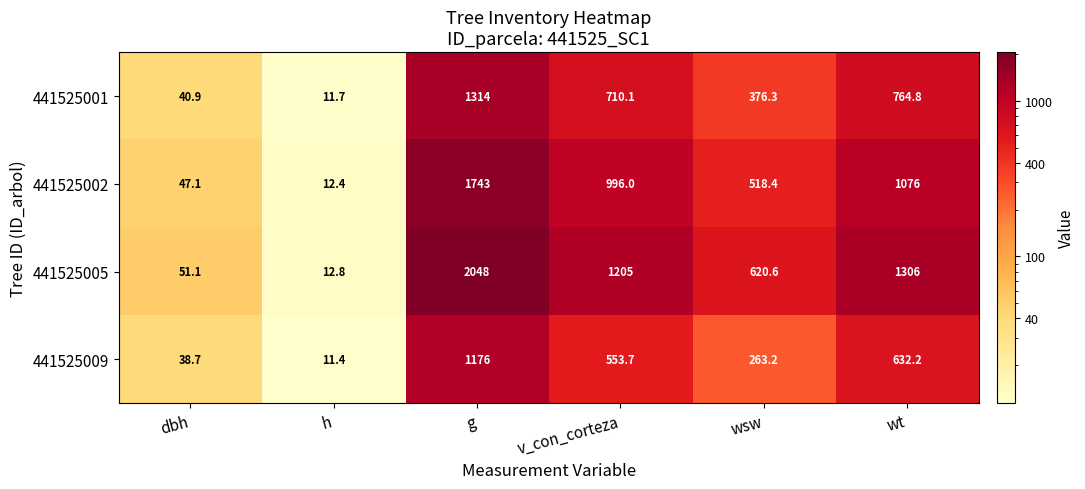

The 441525005 series shows 12.8 at h. True or false?

True